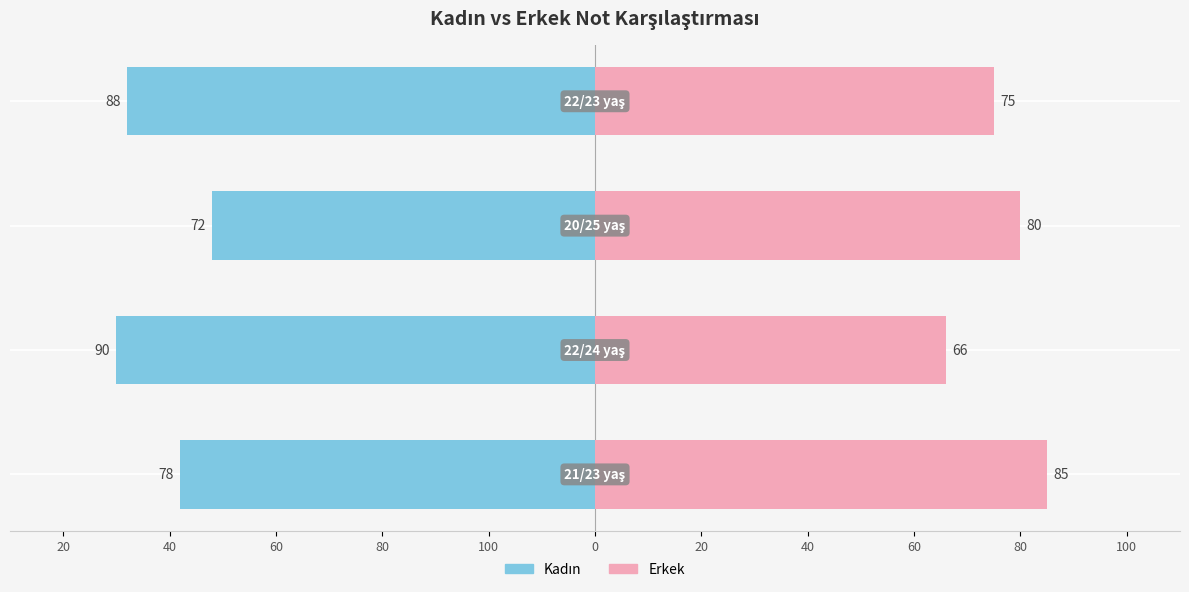

What is the minimum value for Erkek?

66